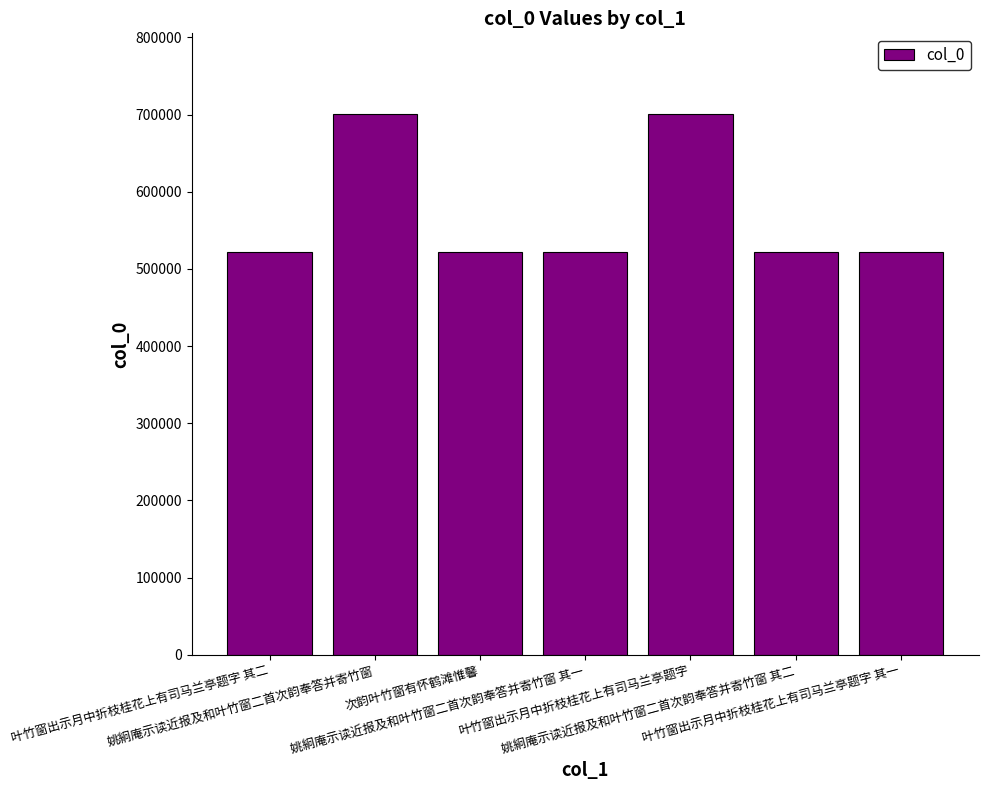

What is the maximum value shown in the chart?

700310